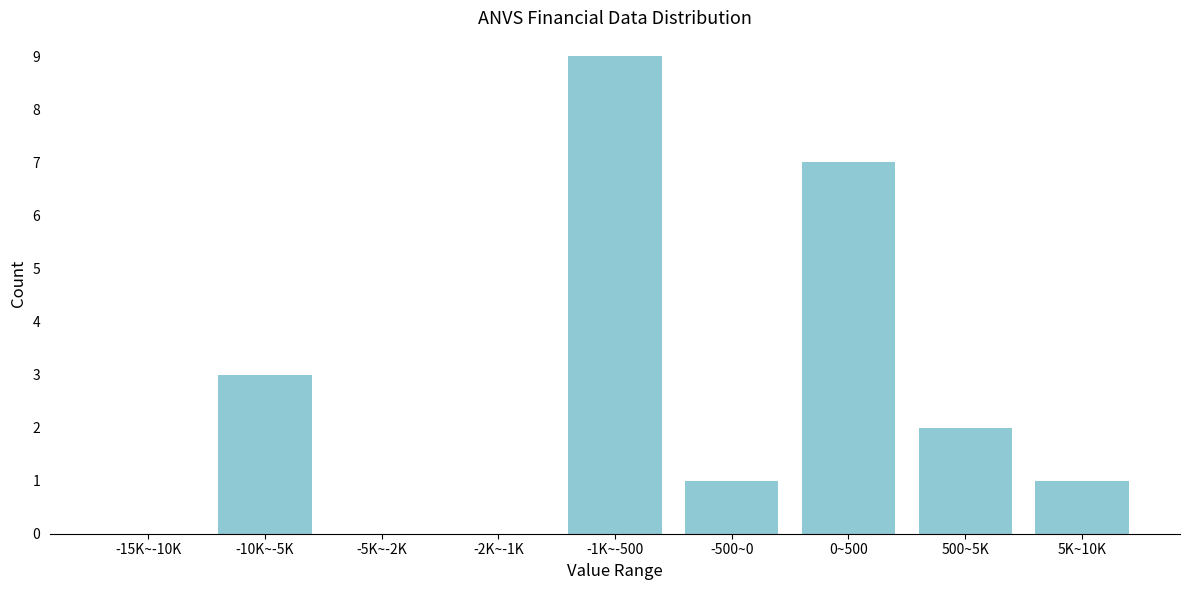

Reading left to right, what are all the values shown in this chart?

-15K~-10K=0	-10K~-5K=3	-5K~-2K=0	-2K~-1K=0	-1K~-500=9	-500~0=1	0~500=7	500~5K=2	5K~10K=1